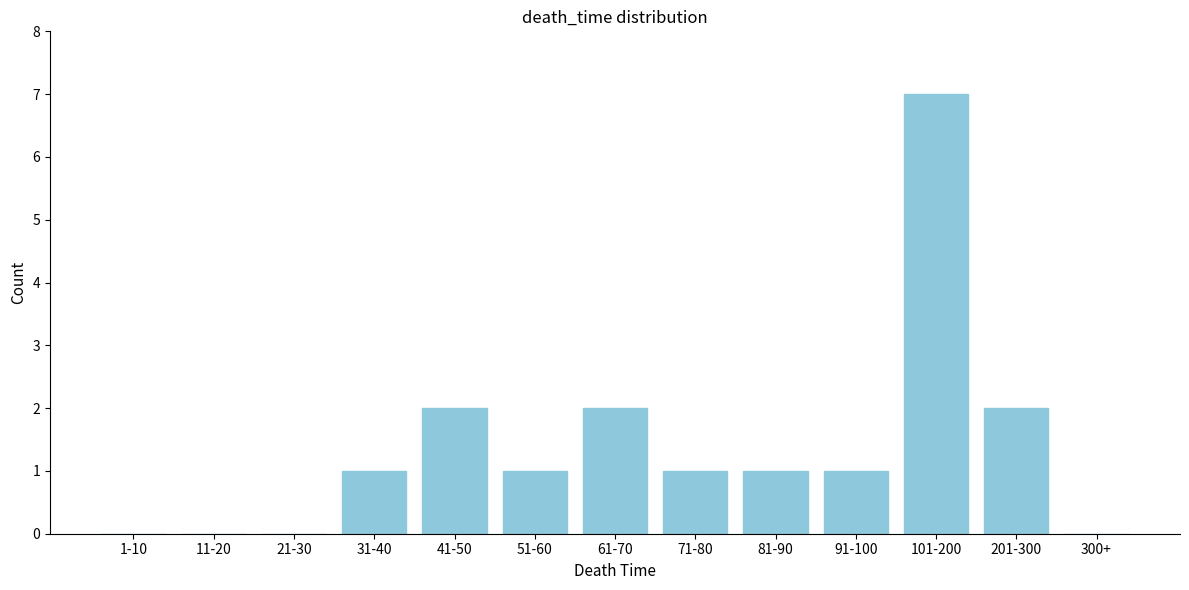

Reading right to left, list all the values displayed in this chart.

300+=0	201-300=2	101-200=7	91-100=1	81-90=1	71-80=1	61-70=2	51-60=1	41-50=2	31-40=1	21-30=0	11-20=0	1-10=0